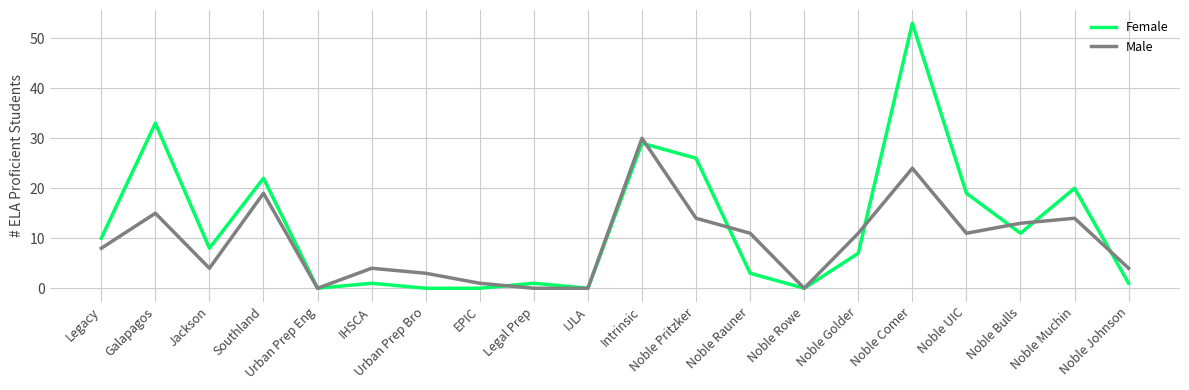

True or false: Female and Male intersect in this chart.

True